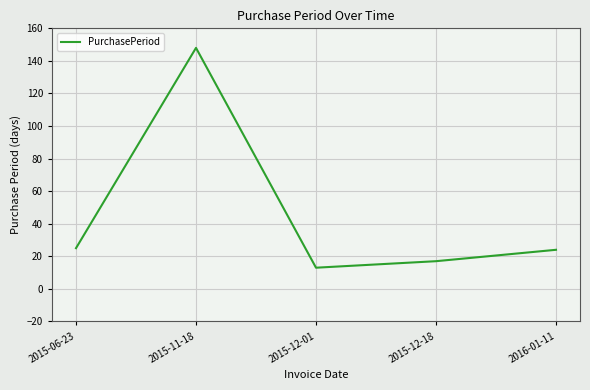

How many lines are shown in the chart?

1